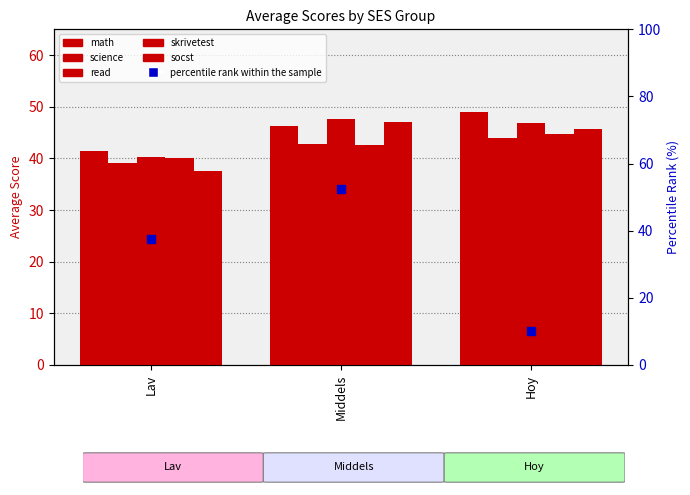

Which series reaches the maximum Y coordinate?

percentile rank within the sample